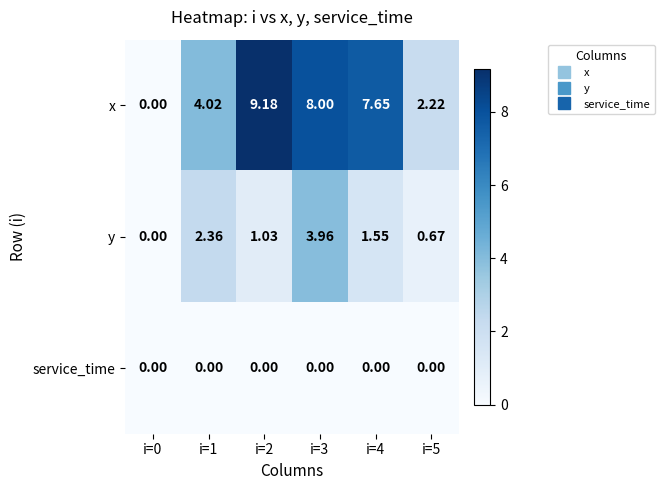

Rank the series by their maximum value, from highest to lowest.

x, y, service_time